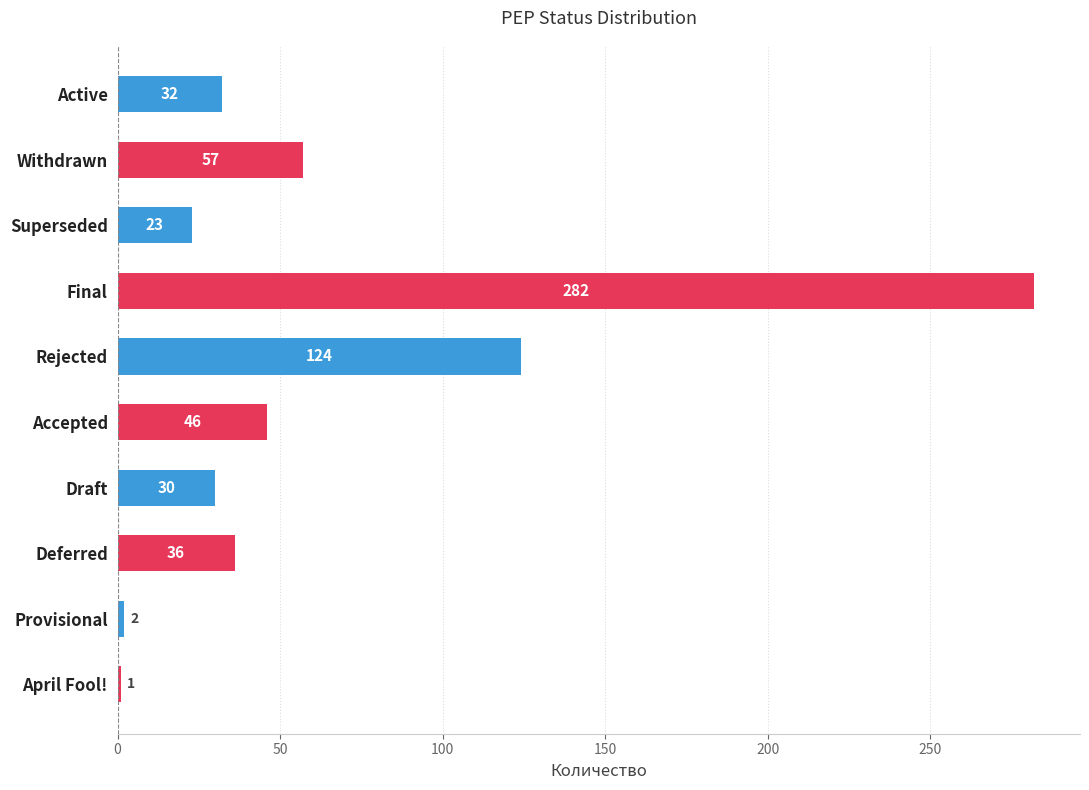

What is the maximum value shown in the chart?

282